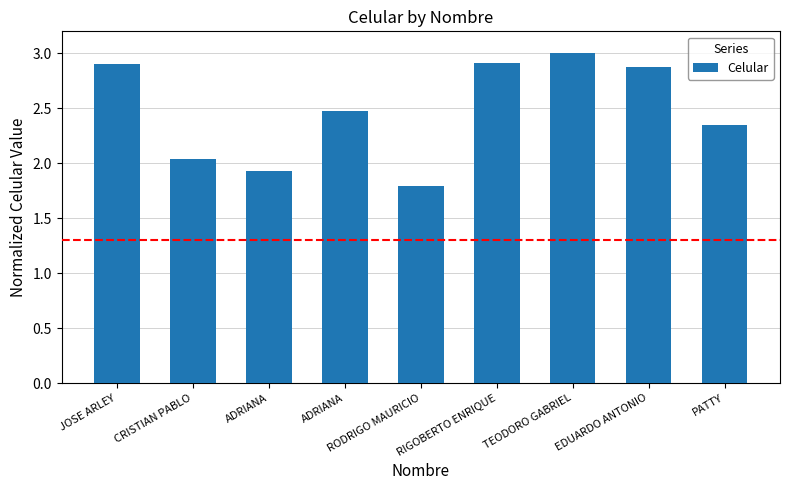

Between TEODORO GABRIEL and EDUARDO ANTONIO, which is larger?

TEODORO GABRIEL